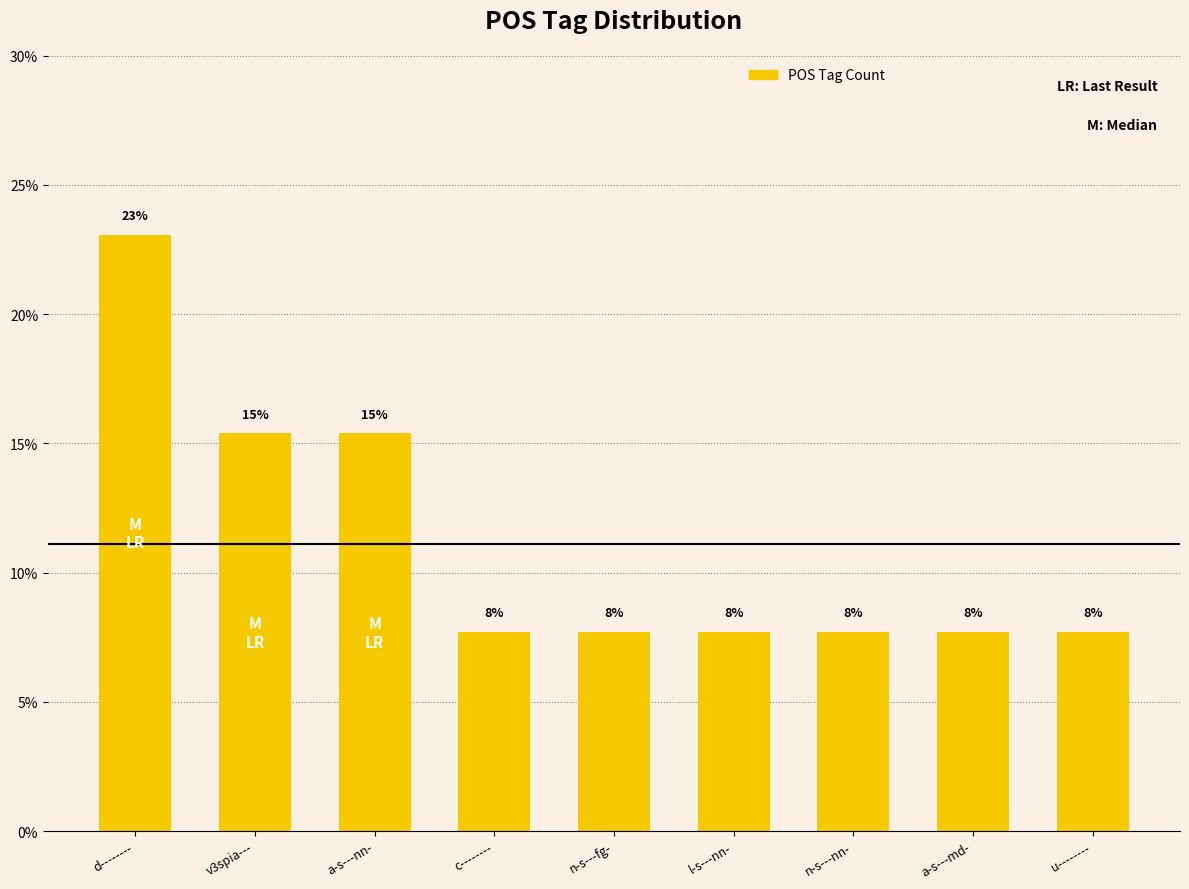

How many bars are there in total?

9